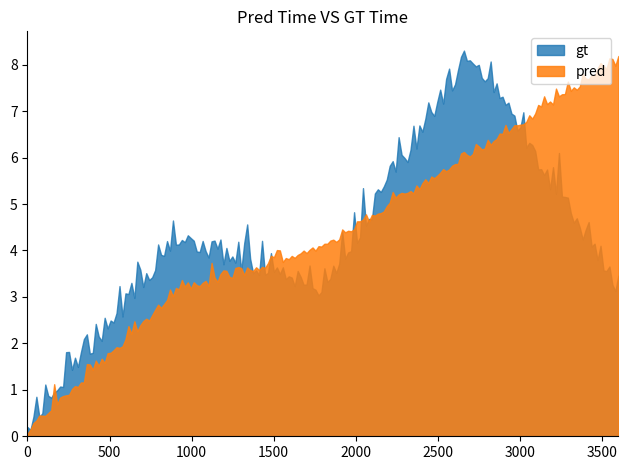

What is the greatest value displayed?

8.3